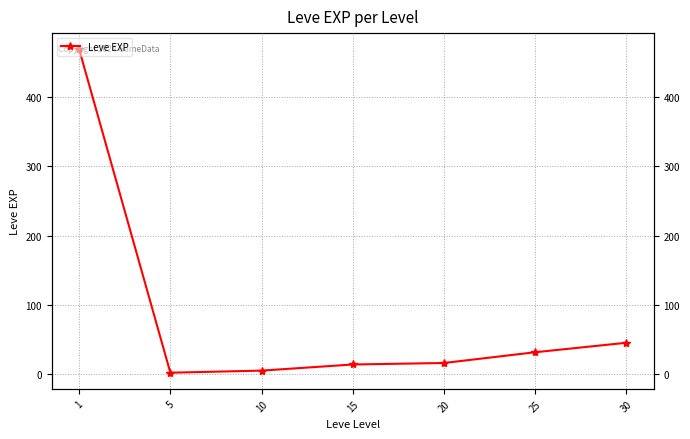

Rank the categories by value from highest to lowest.

1, 30, 25, 20, 15, 10, 5